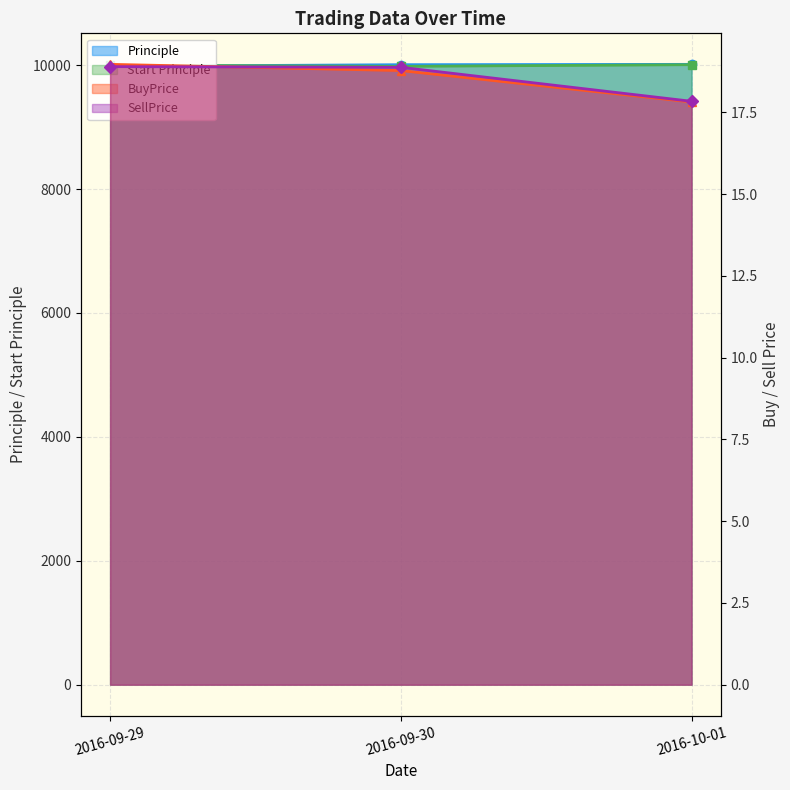

What is the label of the 1st point from the right?

2016-10-01